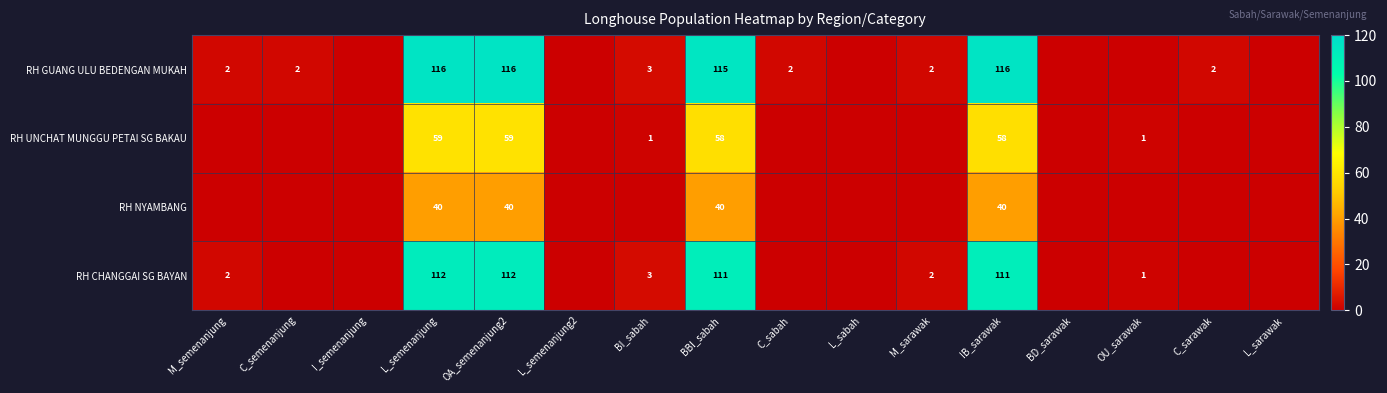

Is the value of RH CHANGGAI SG BAYAN at OU_sarawak greater than the value of RH NYAMBANG at L_semenanjung?

No